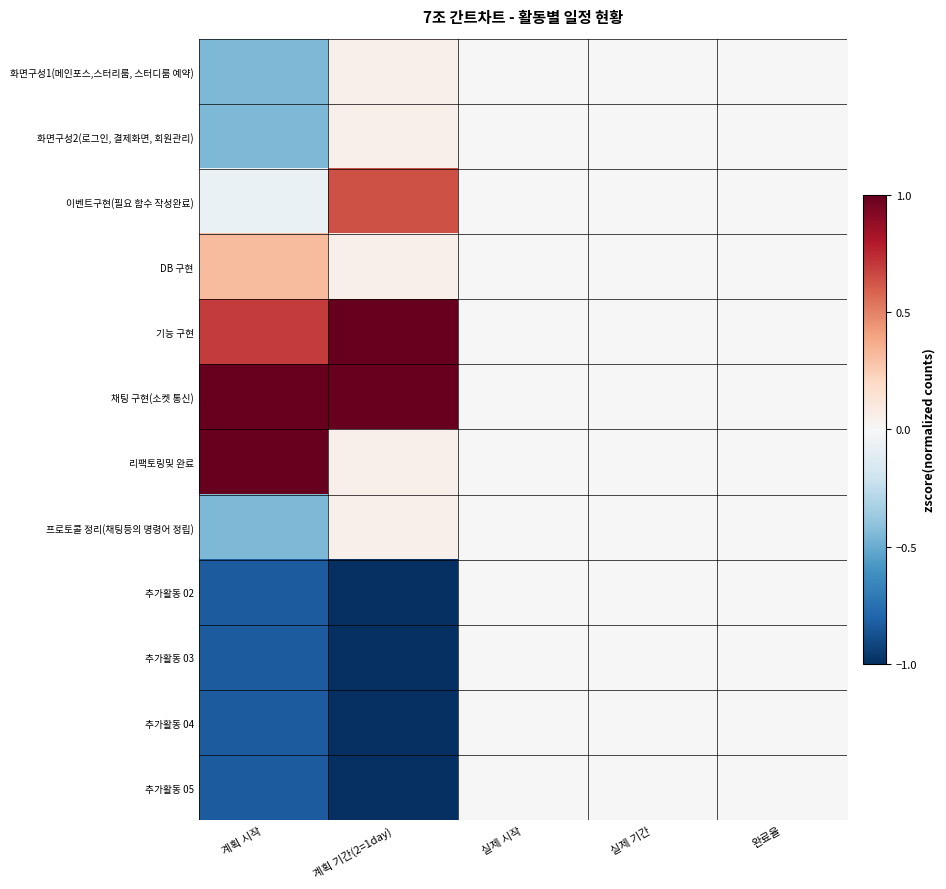

At how many categories does at least one series exceed 0?

2